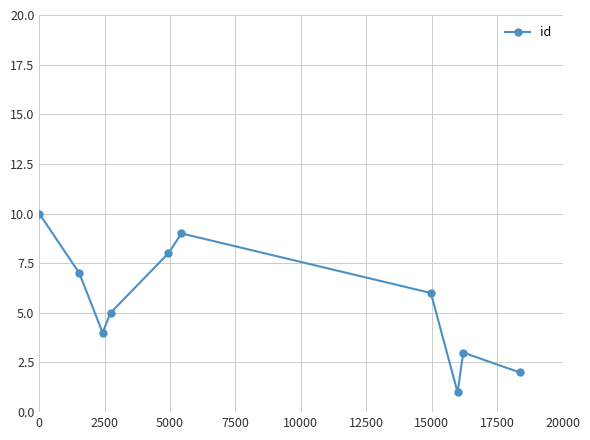

Reading right to left, list all the values displayed in this chart.

2	3	1	6	9	8	5	4	7	10